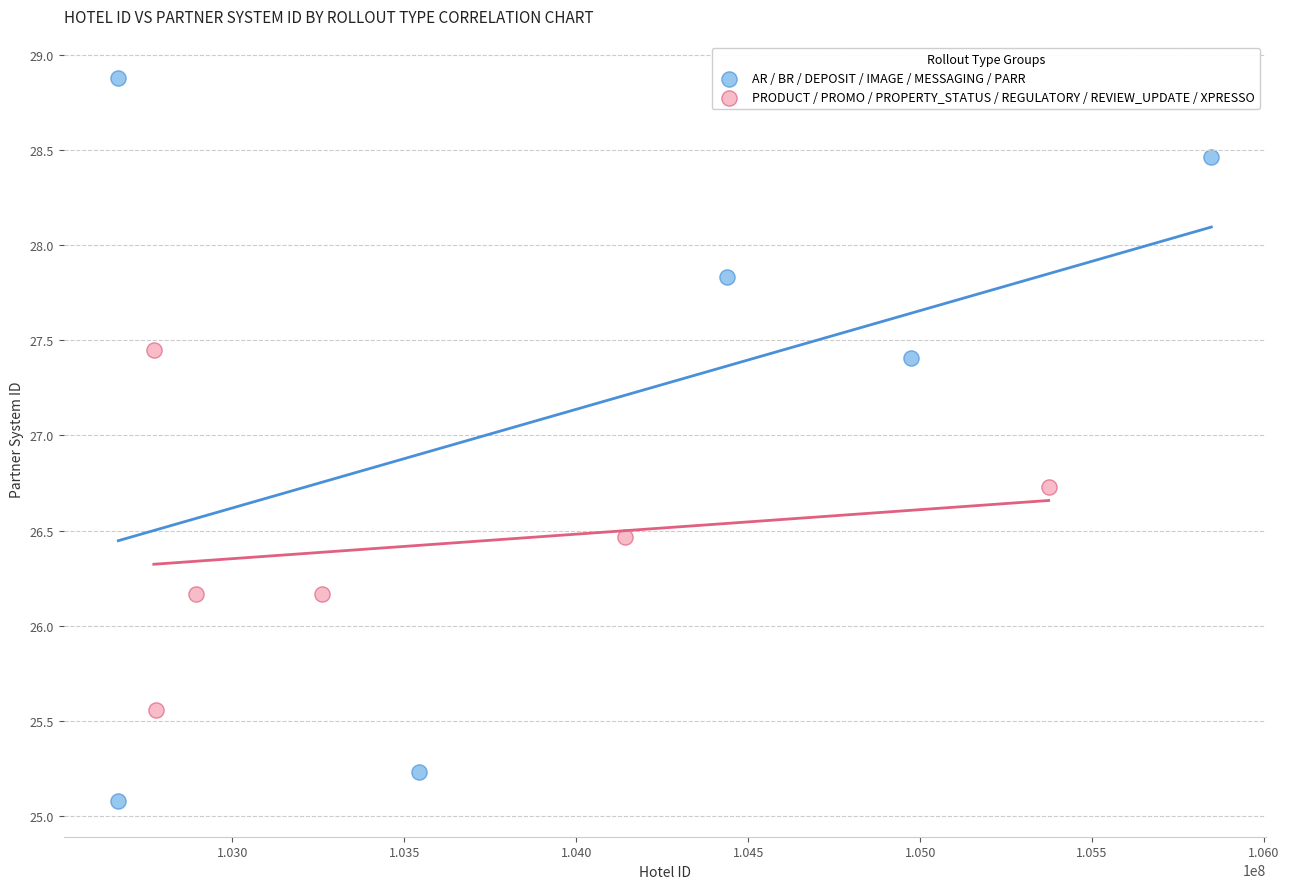

Which series has the largest Y range (max minus min)?

AR / BR / DEPOSIT / IMAGE / MESSAGING / PARR